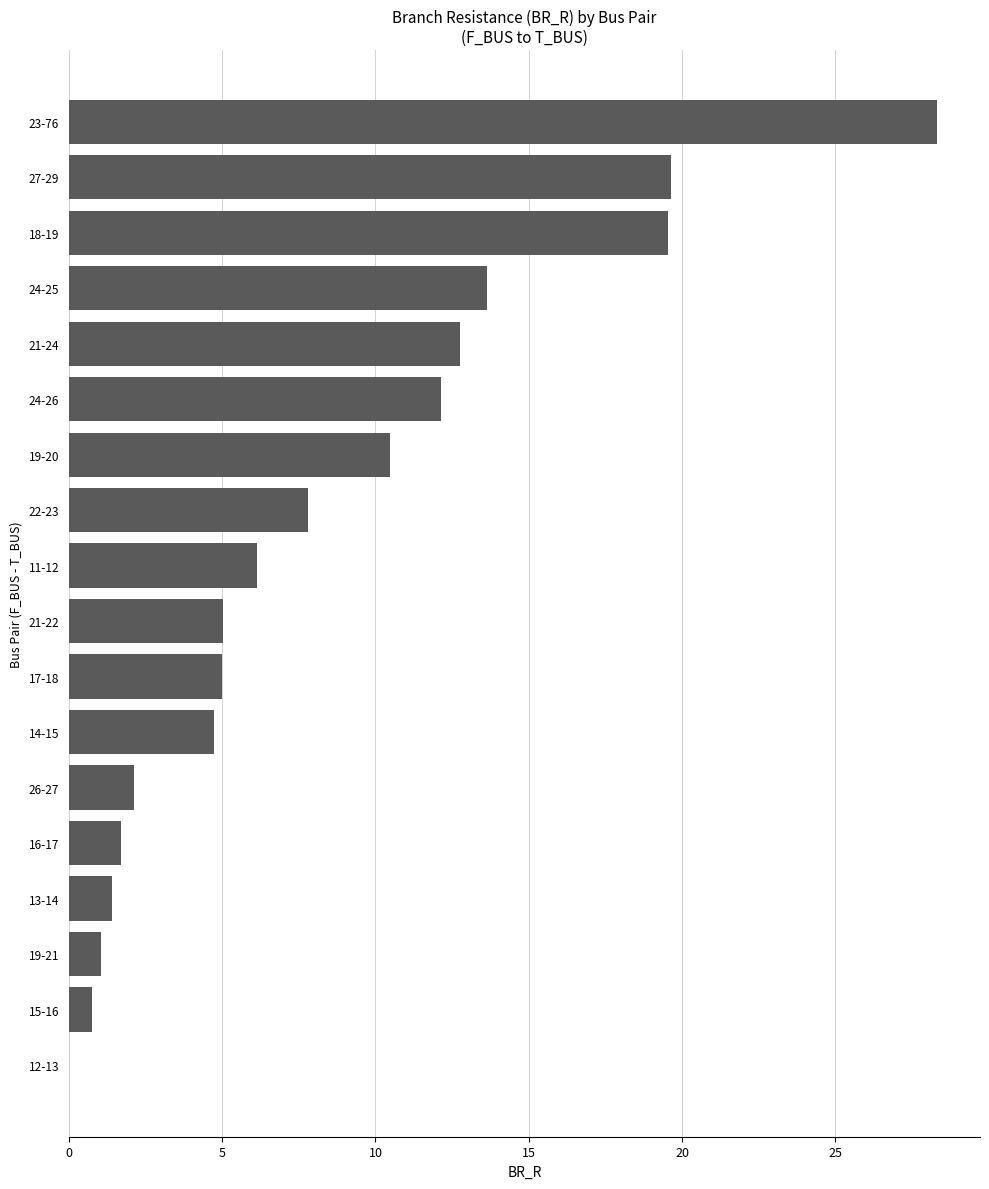

What is the sum of all values?

152.2